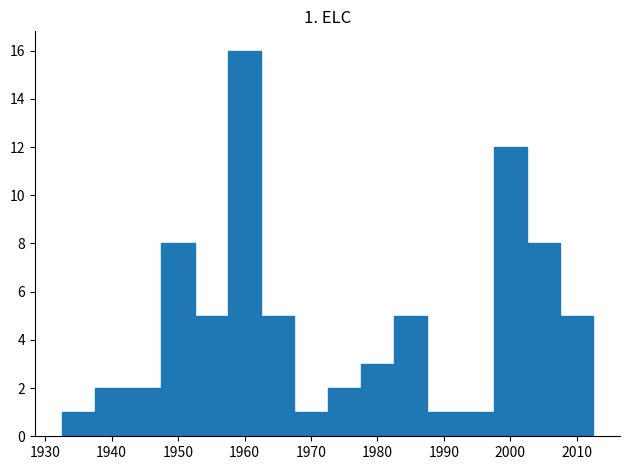

Over which range of the x-axis is the bar tallest?

1957.5 to 1962.5